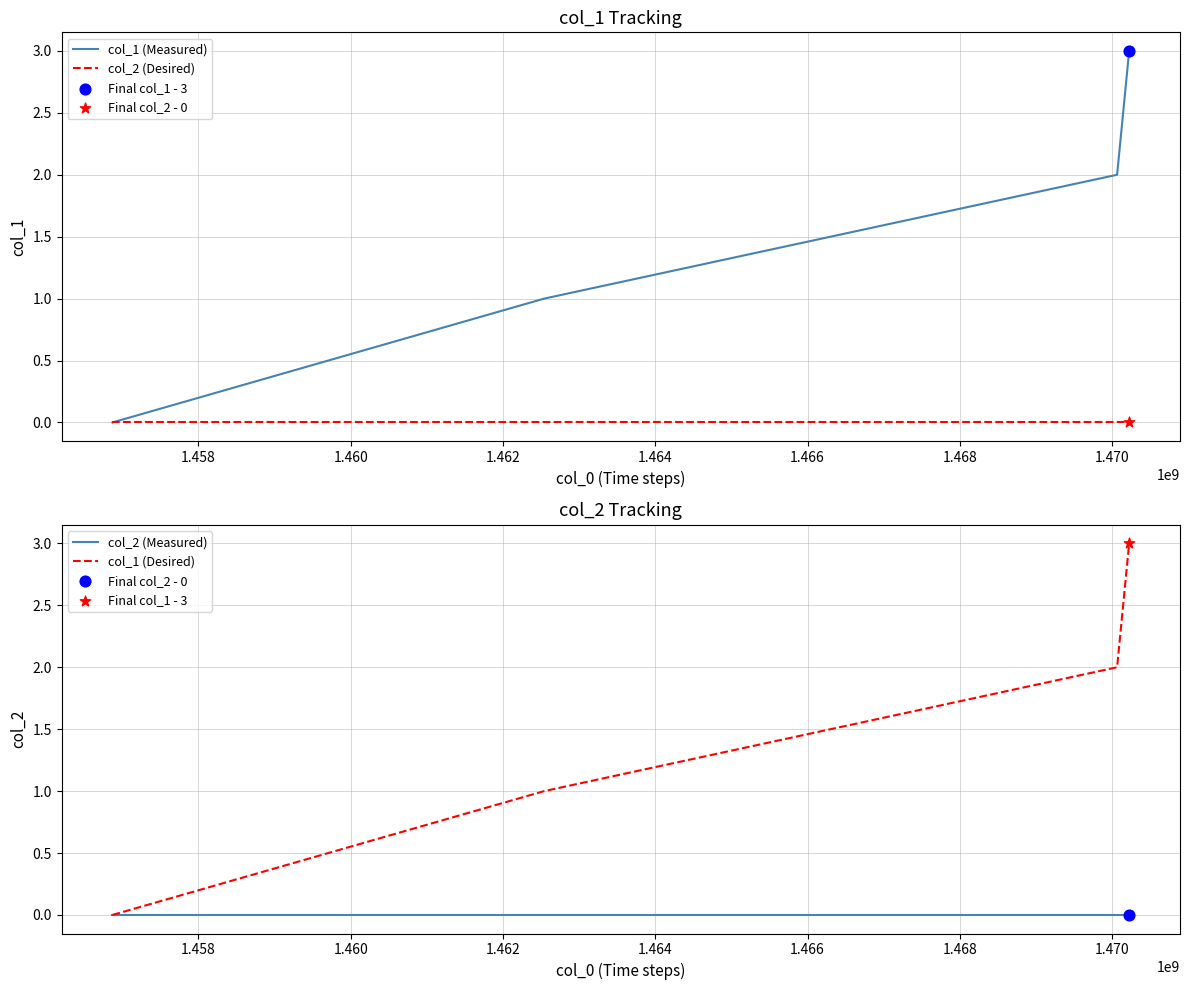

Which series reaches the maximum Y coordinate?

col_1 (Measured)